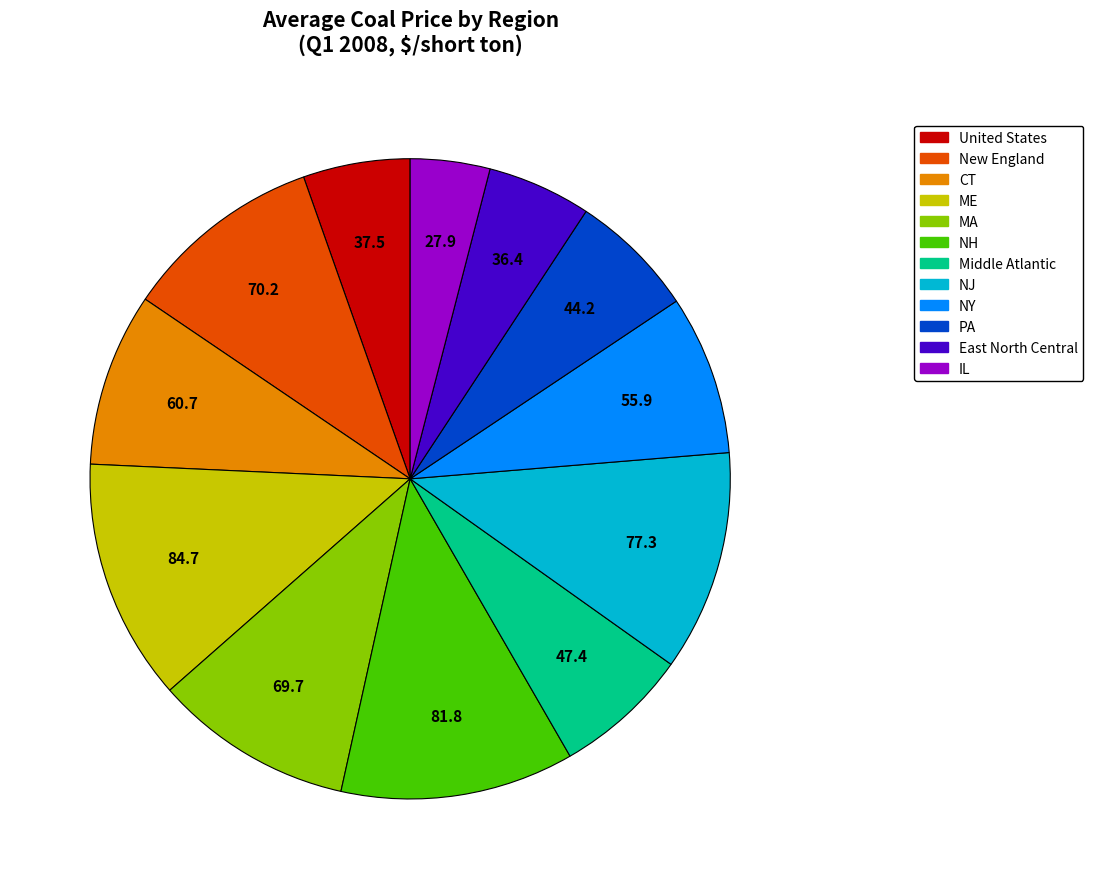

Is it true that Middle Atlantic is 7% of the pie?

True